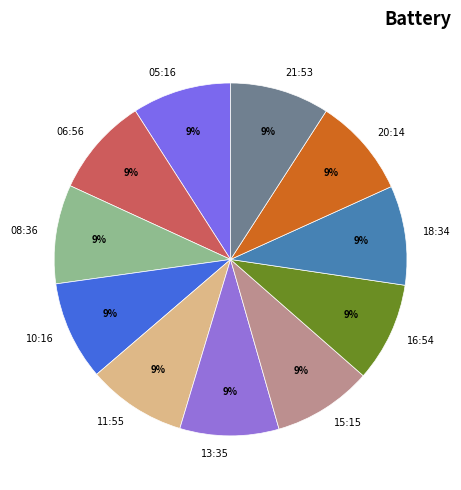

The 06:56 slice represents 21% of the pie. True or false?

False